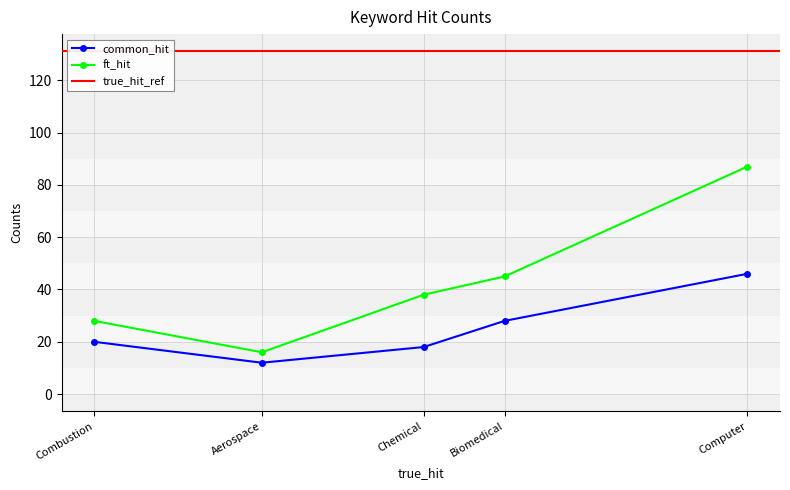

At Chemical, list the series in order from smallest to largest.

common_hit, ft_hit